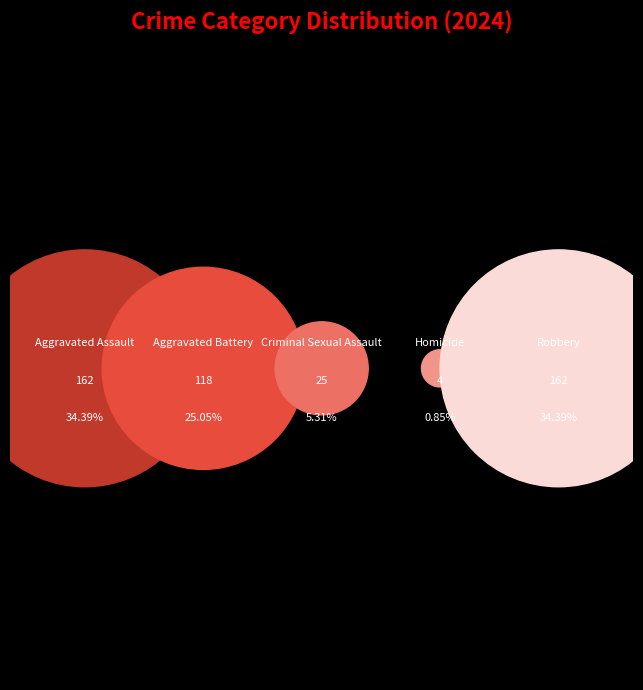

What percentage is NOT represented by Aggravated Assault?

65.6%